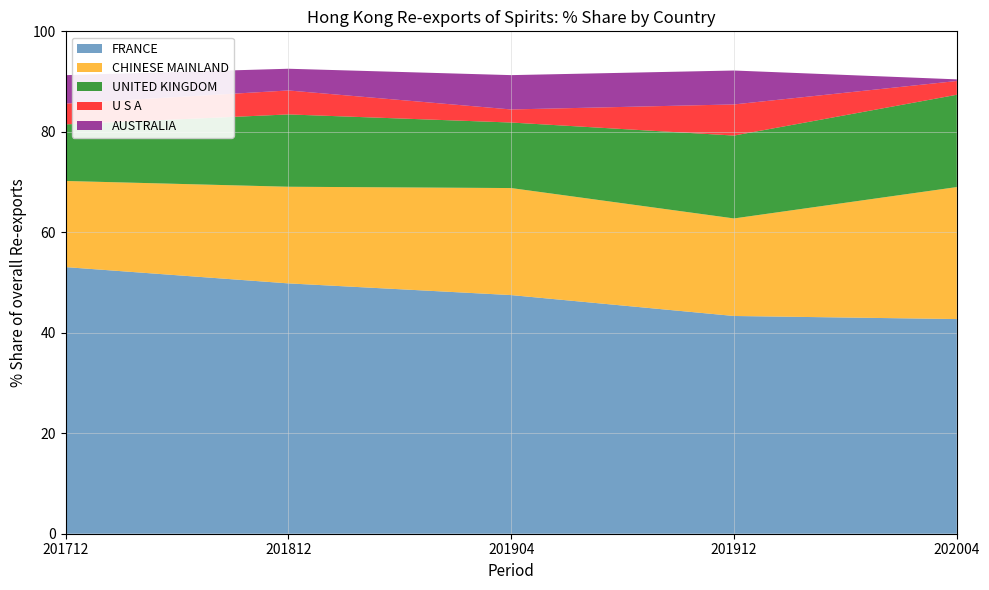

What is the minimum value for FRANCE?

42.7